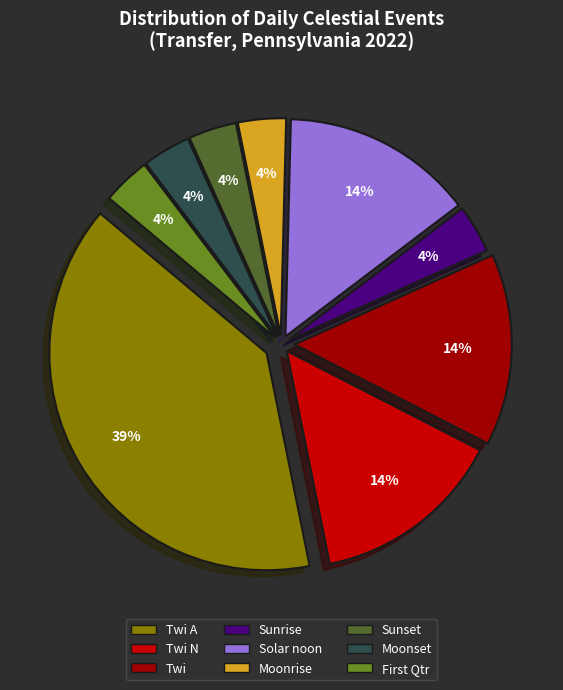

Does any single category account for the majority?

No